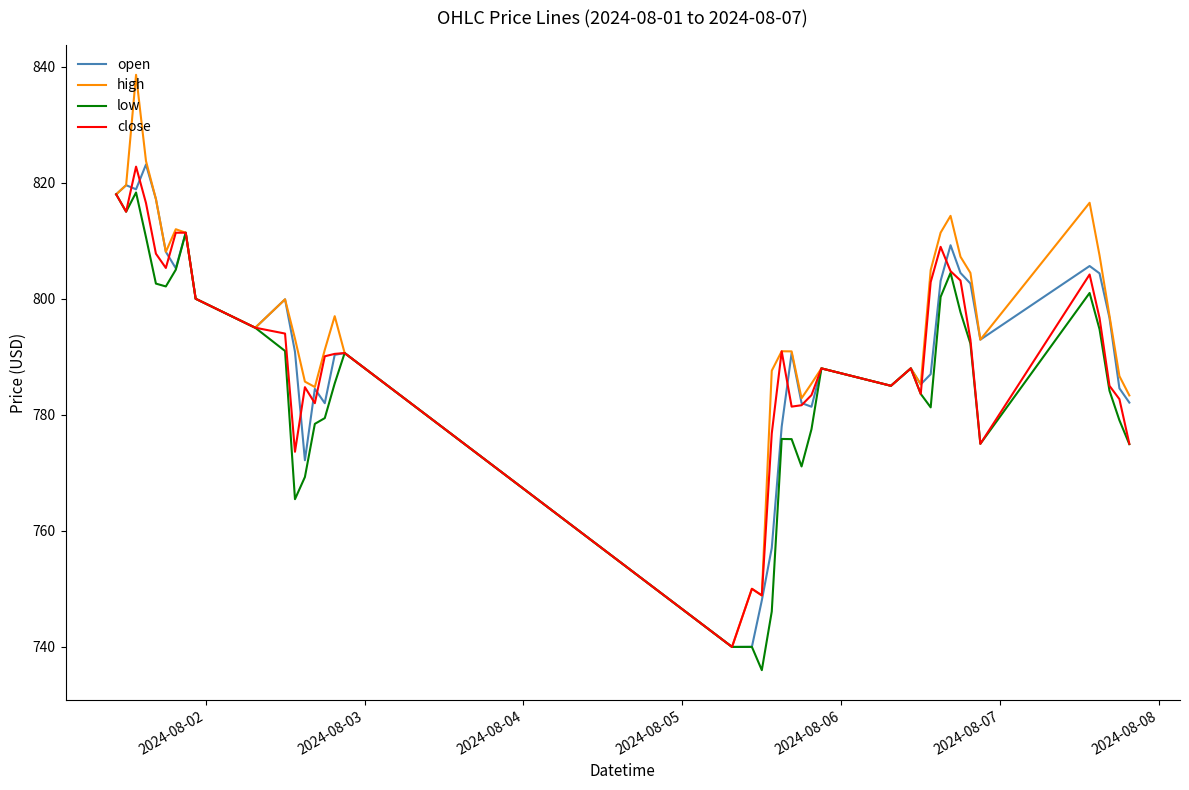

What is the highest value of the high series?

838.6